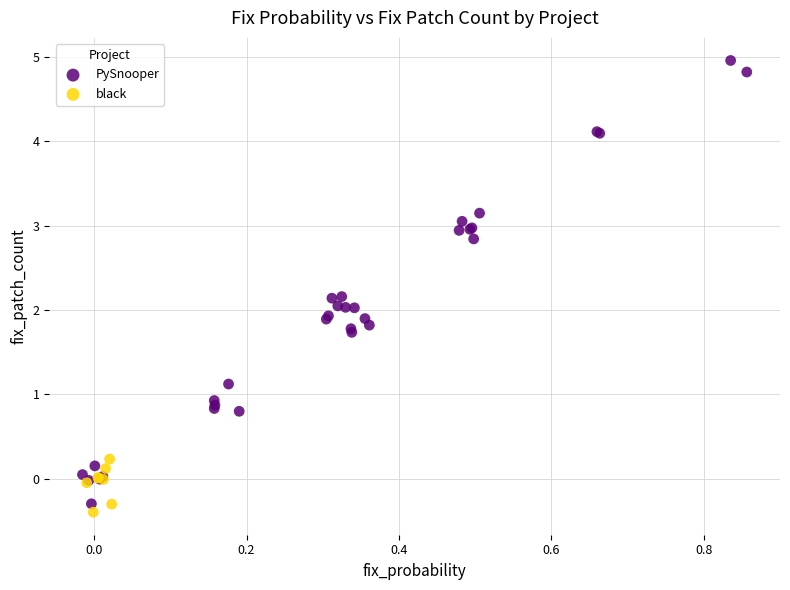

Which series has the largest Y range (max minus min)?

PySnooper